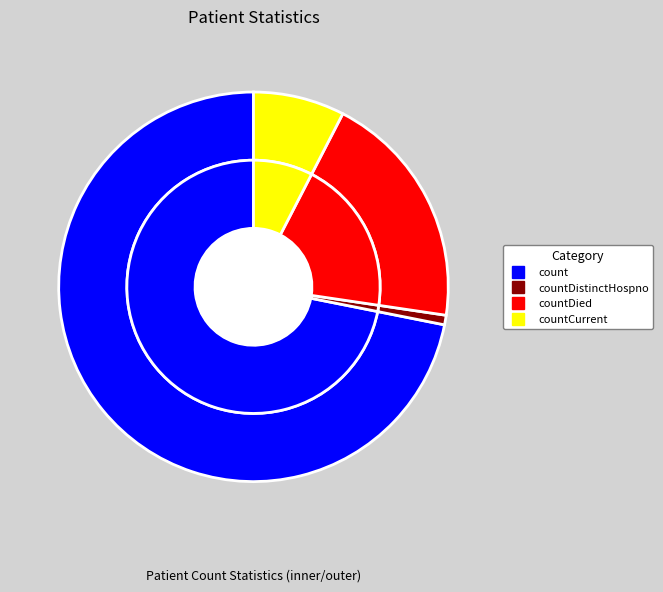

What percentage is the countDied slice, to the nearest percent?

20%